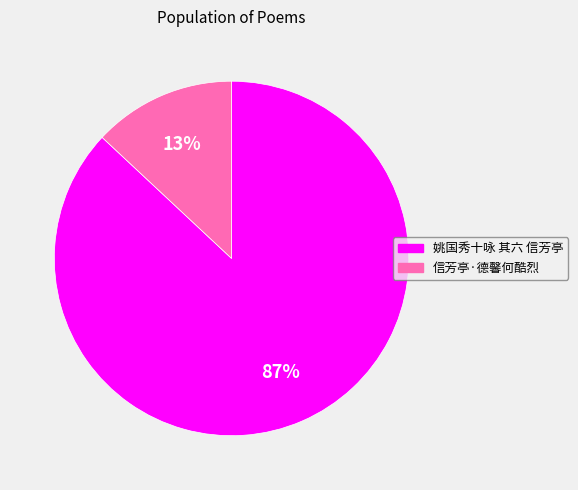

Which has a higher value, 信芳亭·德馨何酷烈 or 姚国秀十咏 其六 信芳亭?

姚国秀十咏 其六 信芳亭